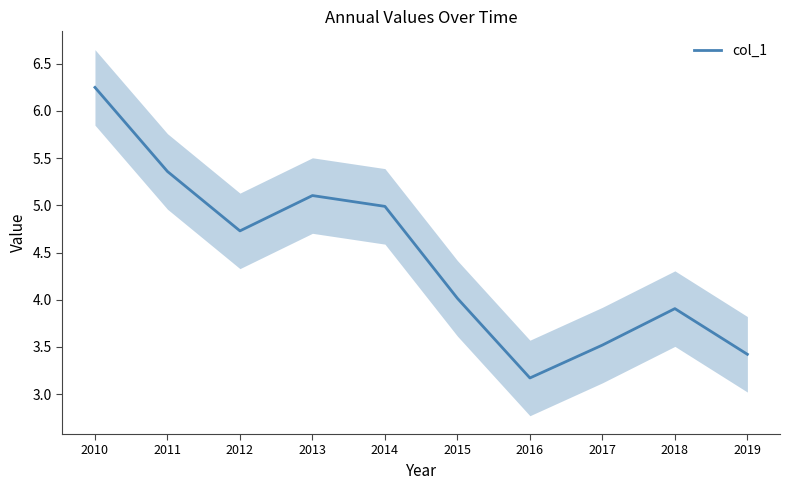

Reading right to left, what are all the values shown in this chart?

3.4	3.9	3.5	3.2	4.0	5.0	5.1	4.7	5.4	6.2